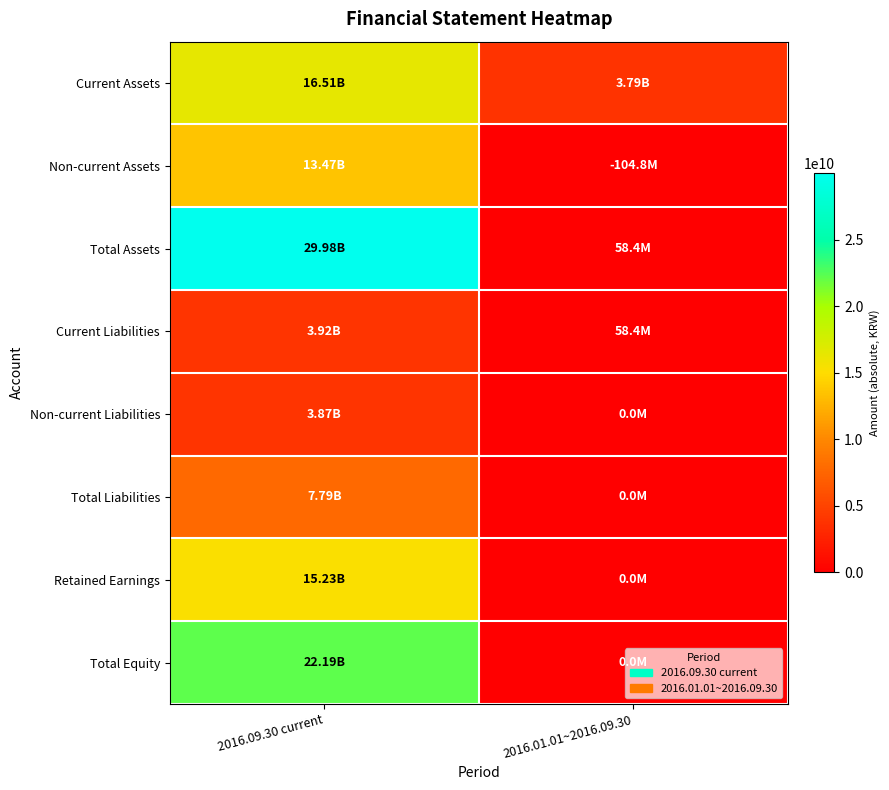

Reading left to right, extract all data points from this chart.

Current Assets: 2016.09.30 current=16507636997	2016.01.01~2016.09.30=3787440435
Non-current Assets: 2016.09.30 current=13471870972	2016.01.01~2016.09.30=104803819
Total Assets: 2016.09.30 current=29979507969	2016.01.01~2016.09.30=58426143
Current Liabilities: 2016.09.30 current=3922686456	2016.01.01~2016.09.30=58426143
Non-current Liabilities: 2016.09.30 current=3865137856	2016.01.01~2016.09.30=0
Total Liabilities: 2016.09.30 current=7787824312	2016.01.01~2016.09.30=0
Retained Earnings: 2016.09.30 current=15228821665	2016.01.01~2016.09.30=0
Total Equity: 2016.09.30 current=22191683657	2016.01.01~2016.09.30=0